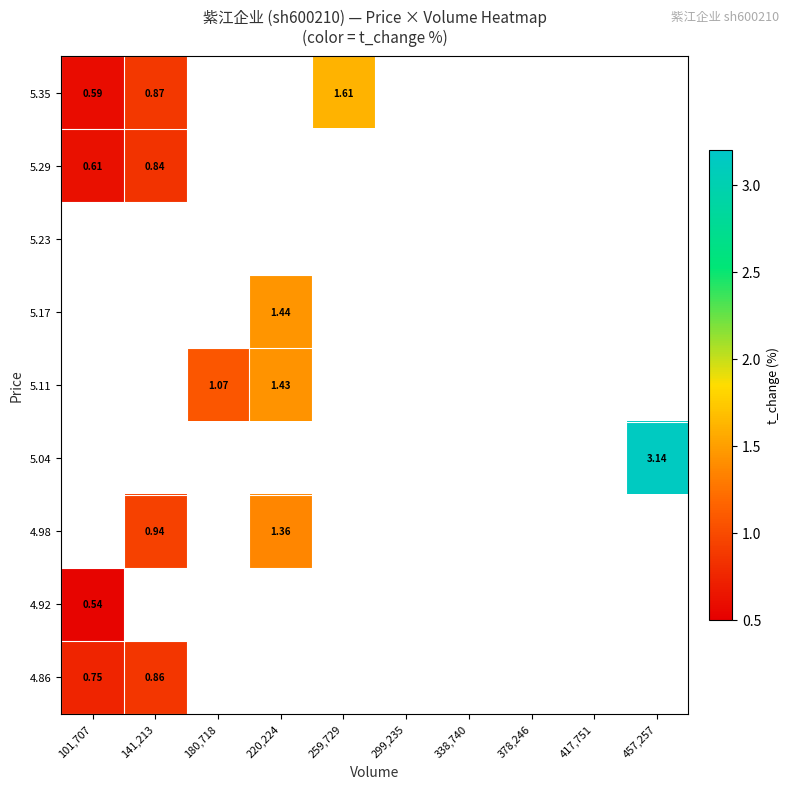

What is the lowest value of the 4.92 series?

0.5